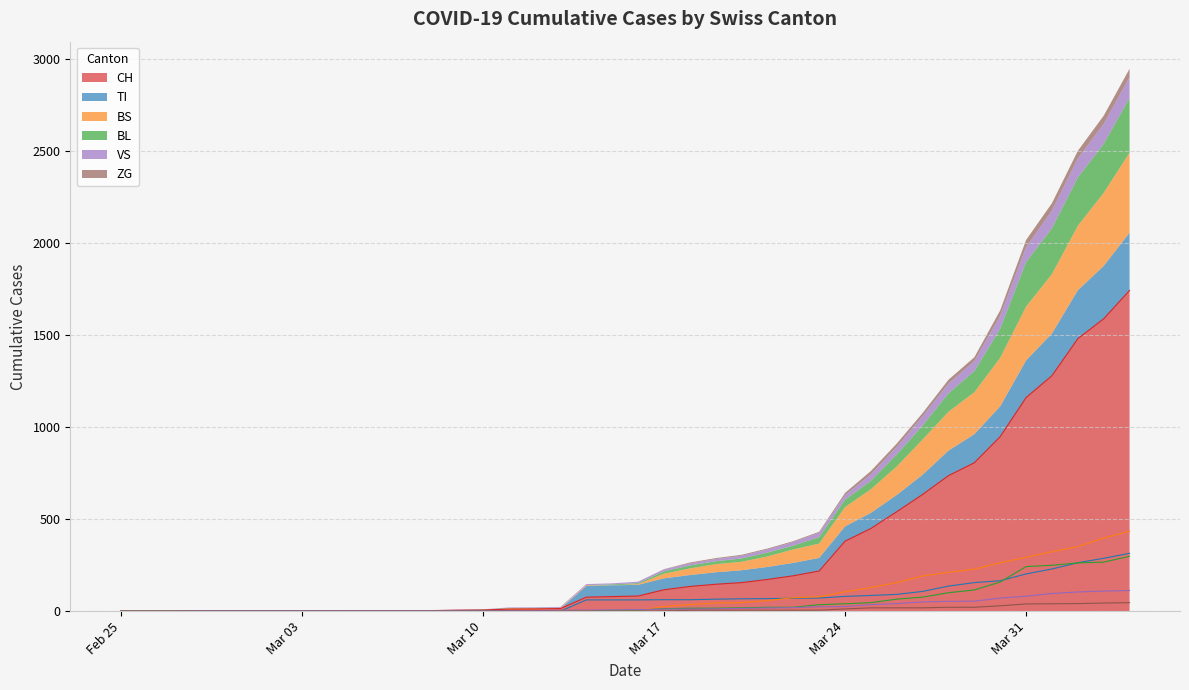

Which category has the highest value in the CH series?

2020-04-04